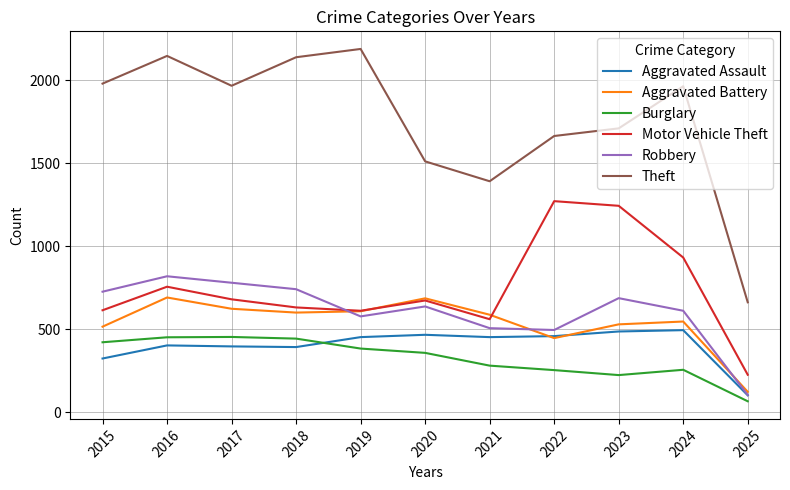

What is the sum of all Aggravated Assault values?

4422